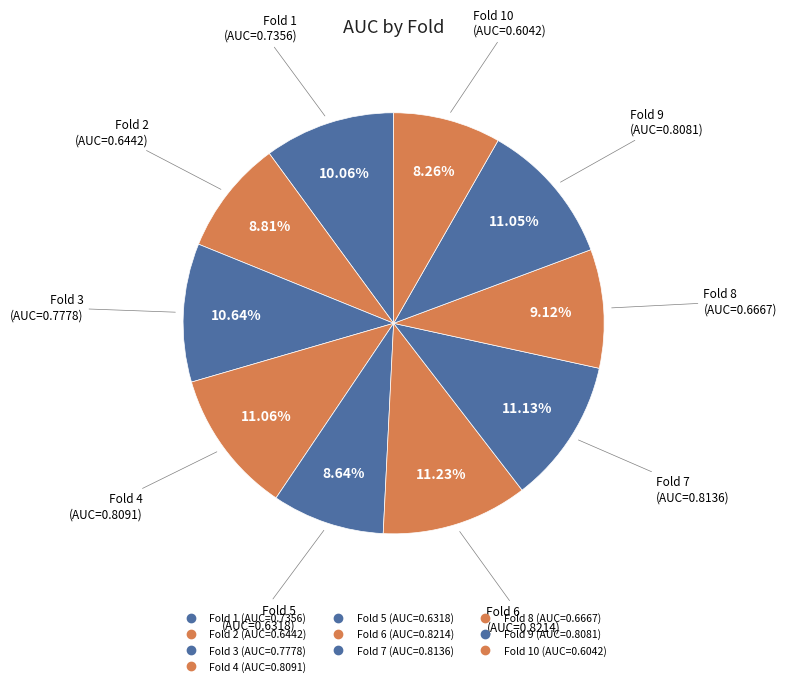

Count the number of slices in the pie.

10